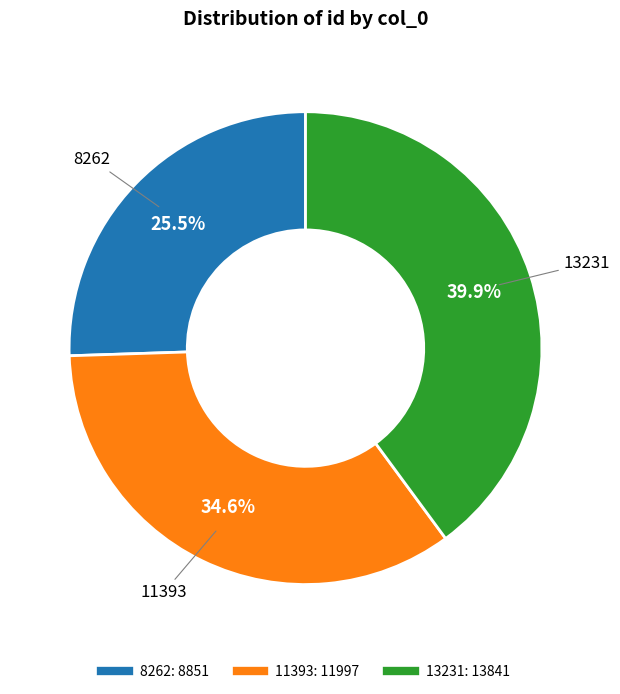

To the nearest percent, what is the difference between the largest and smallest slice percentages?

14%